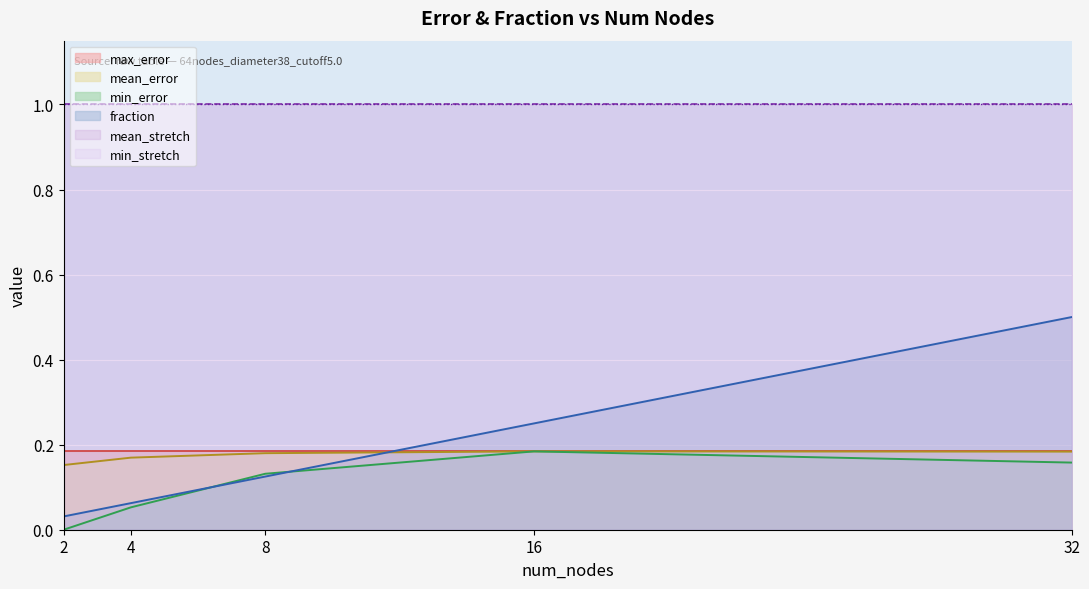

What is the spread (max minus min) of values at 4?

0.1